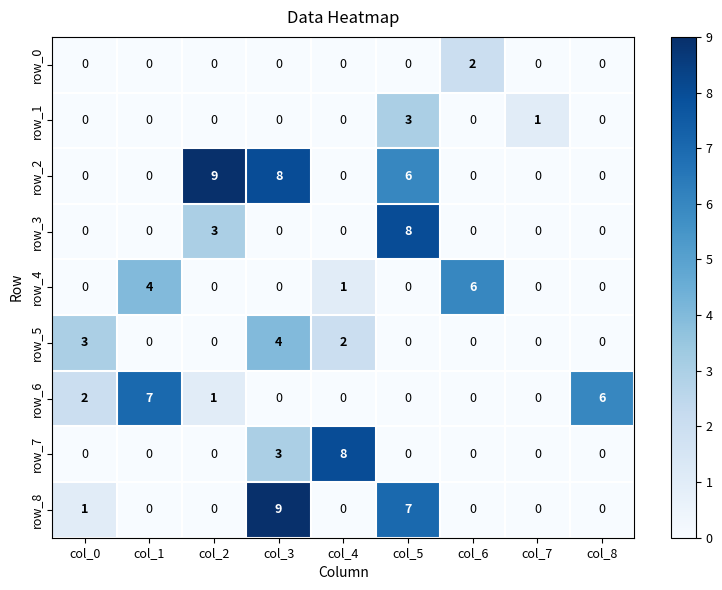

How many series are shown in this chart?

9